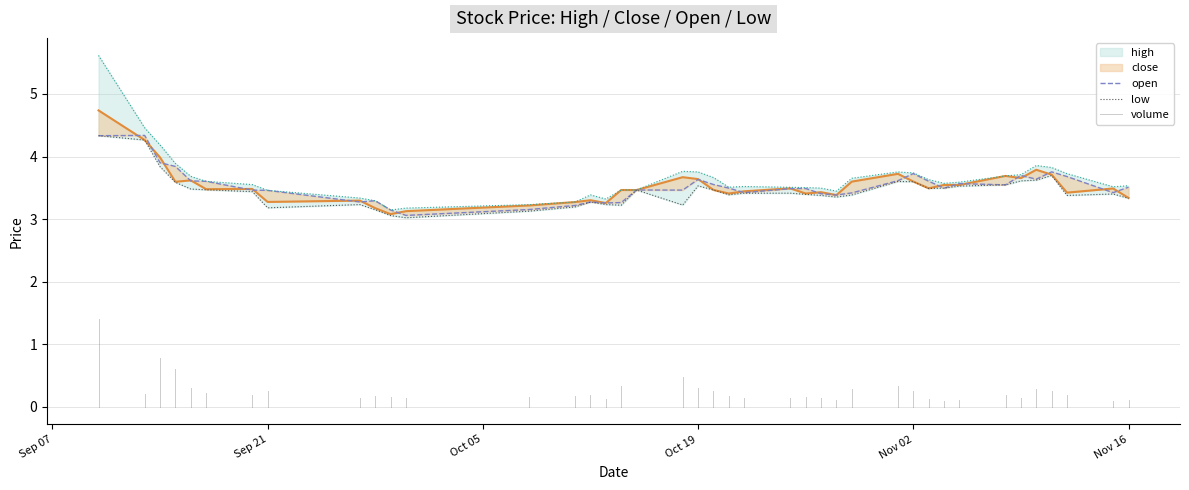

What is the minimum value for open?

3.1